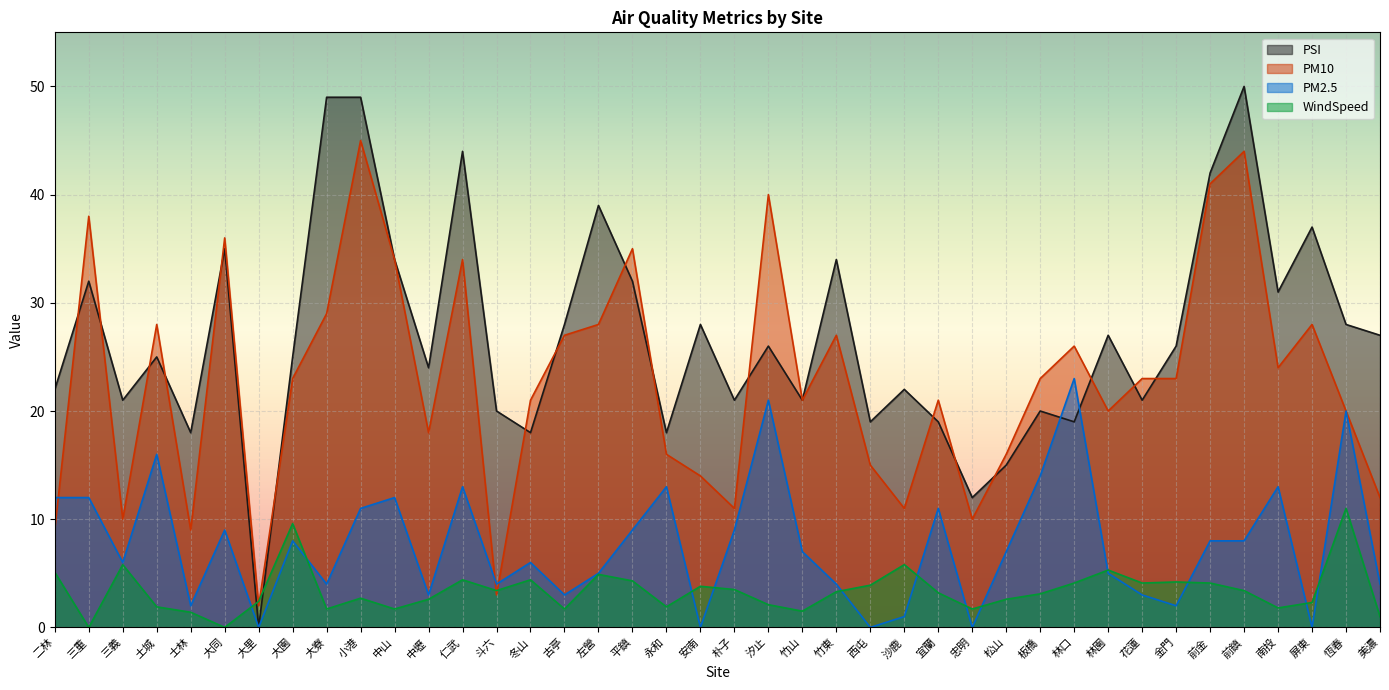

Reading left to right, what are all the values shown in this chart?

PSI: 二林=22.0	三重=32.0	三義=21.0	土城=25.0	士林=18.0	大同=35.0	大里=0.0	大園=25.0	大寮=49.0	小港=49.0	中山=34.0	中壢=24.0	仁武=44.0	斗六=20.0	冬山=18.0	古亭=28.0	左營=39.0	平鎮=32.0	永和=18.0	安南=28.0	朴子=21.0	汐止=26.0	竹山=21.0	竹東=34.0	西屯=19.0	沙鹿=22.0	宜蘭=19.0	忠明=12.0	松山=15.0	板橋=20.0	林口=19.0	林園=27.0	花蓮=21.0	金門=26.0	前金=42.0	前鎮=50.0	南投=31.0	屏東=37.0	恆春=28.0	美濃=27.0
PM10: 二林=9.0	三重=38.0	三義=10.0	土城=28.0	士林=9.0	大同=36.0	大里=2.0	大園=23.0	大寮=29.0	小港=45.0	中山=34.0	中壢=18.0	仁武=34.0	斗六=3.0	冬山=21.0	古亭=27.0	左營=28.0	平鎮=35.0	永和=16.0	安南=14.0	朴子=11.0	汐止=40.0	竹山=21.0	竹東=27.0	西屯=15.0	沙鹿=11.0	宜蘭=21.0	忠明=10.0	松山=16.0	板橋=23.0	林口=26.0	林園=20.0	花蓮=23.0	金門=23.0	前金=41.0	前鎮=44.0	南投=24.0	屏東=28.0	恆春=20.0	美濃=12.0
PM2.5: 二林=12.0	三重=12.0	三義=6.0	土城=16.0	士林=2.0	大同=9.0	大里=0.0	大園=8.0	大寮=4.0	小港=11.0	中山=12.0	中壢=3.0	仁武=13.0	斗六=4.0	冬山=6.0	古亭=3.0	左營=5.0	平鎮=9.0	永和=13.0	安南=0.0	朴子=9.0	汐止=21.0	竹山=7.0	竹東=4.0	西屯=0.0	沙鹿=1.0	宜蘭=11.0	忠明=0.0	松山=7.0	板橋=14.0	林口=23.0	林園=5.0	花蓮=3.0	金門=2.0	前金=8.0	前鎮=8.0	南投=13.0	屏東=0.0	恆春=20.0	美濃=4.0
WindSpeed: 二林=5.1	三重=0.0	三義=5.8	土城=1.9	士林=1.4	大同=0.0	大里=2.4	大園=9.6	大寮=1.7	小港=2.7	中山=1.7	中壢=2.6	仁武=4.4	斗六=3.4	冬山=4.4	古亭=1.7	左營=4.9	平鎮=4.3	永和=1.9	安南=3.8	朴子=3.5	汐止=2.1	竹山=1.5	竹東=3.3	西屯=3.9	沙鹿=5.8	宜蘭=3.2	忠明=1.7	松山=2.6	板橋=3.1	林口=4.1	林園=5.3	花蓮=4.1	金門=4.2	前金=4.1	前鎮=3.4	南投=1.8	屏東=2.3	恆春=11.0	美濃=1.0